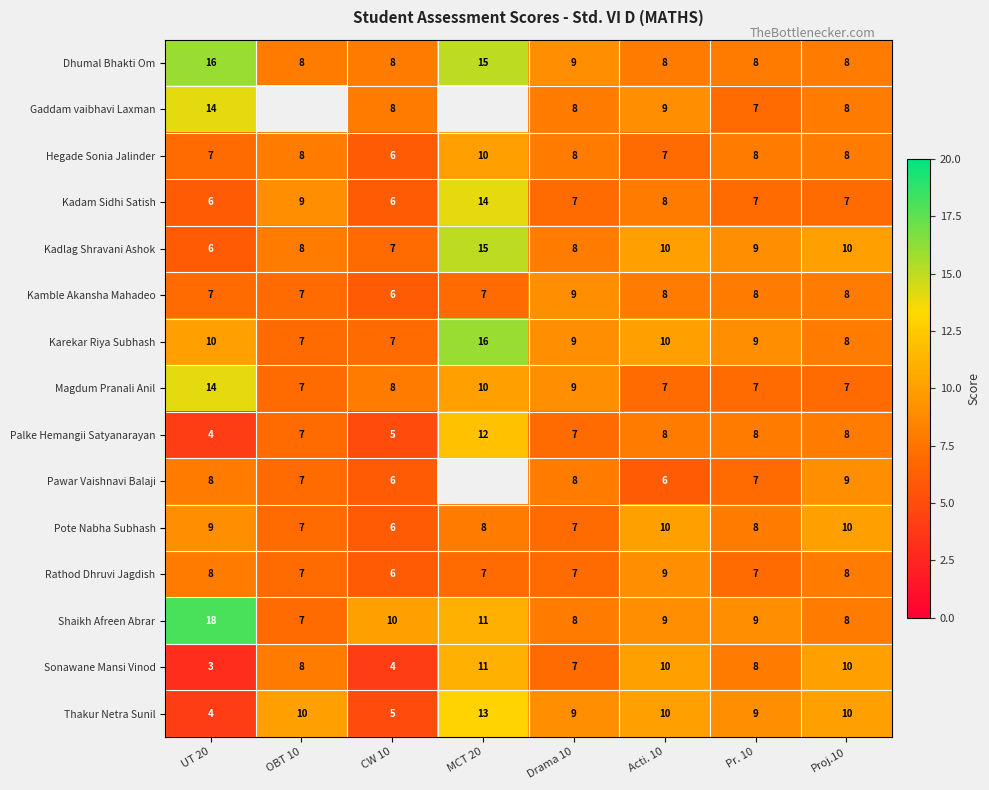

What is the spread (max minus min) of values at Proj.10?

3